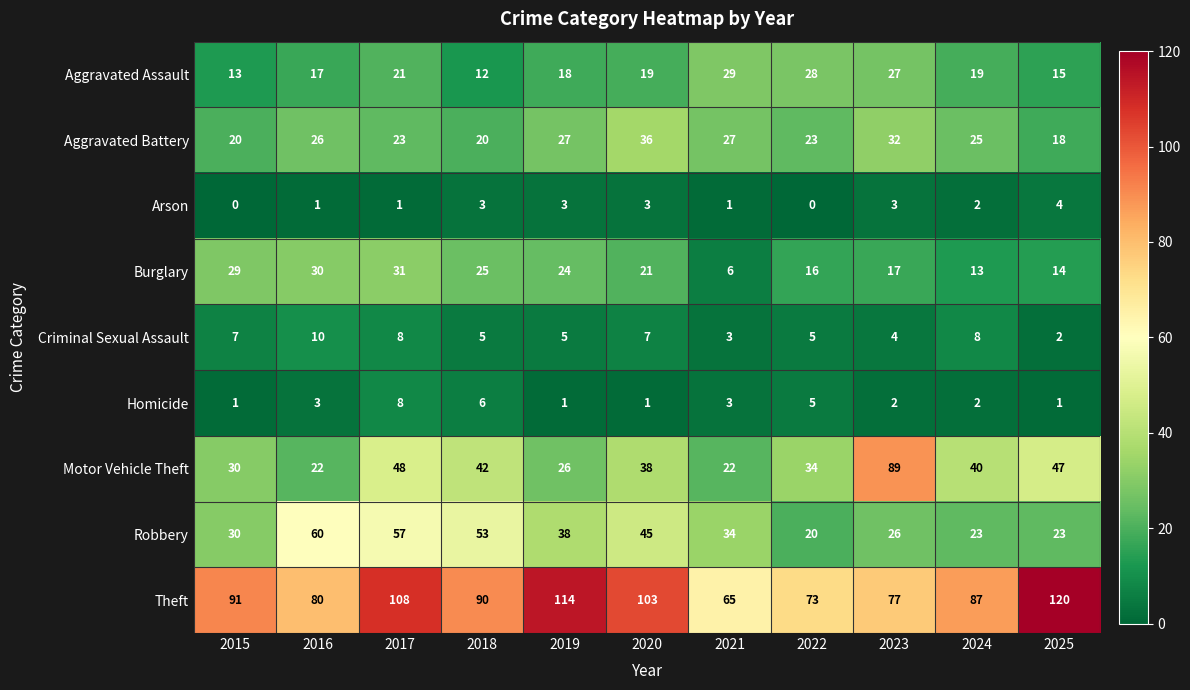

Count the number of categories in the chart.

11